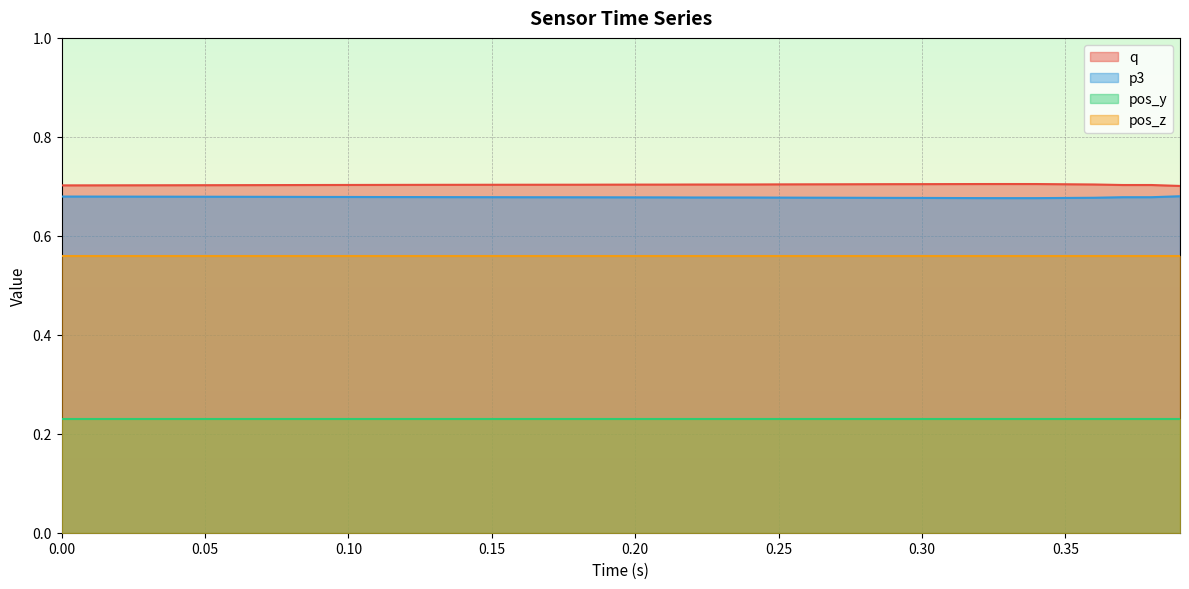

Which series has the largest total across all categories?

q